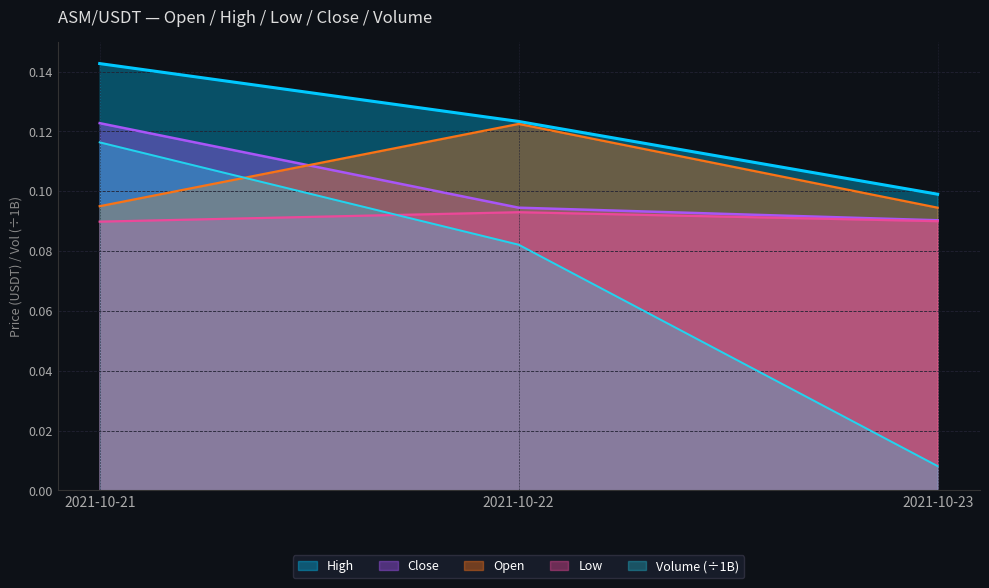

Which category has the highest value across all series?

2021-10-21